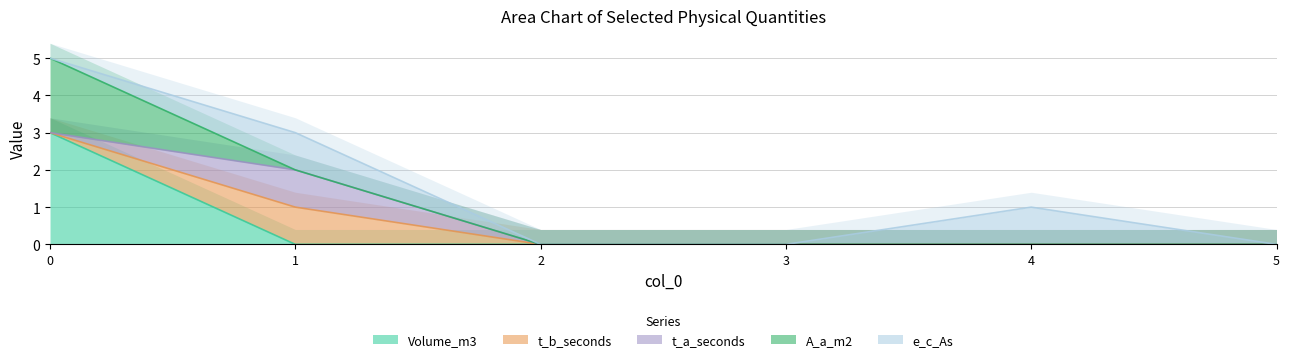

Which series changed the most between 3 and 4?

e_c_As